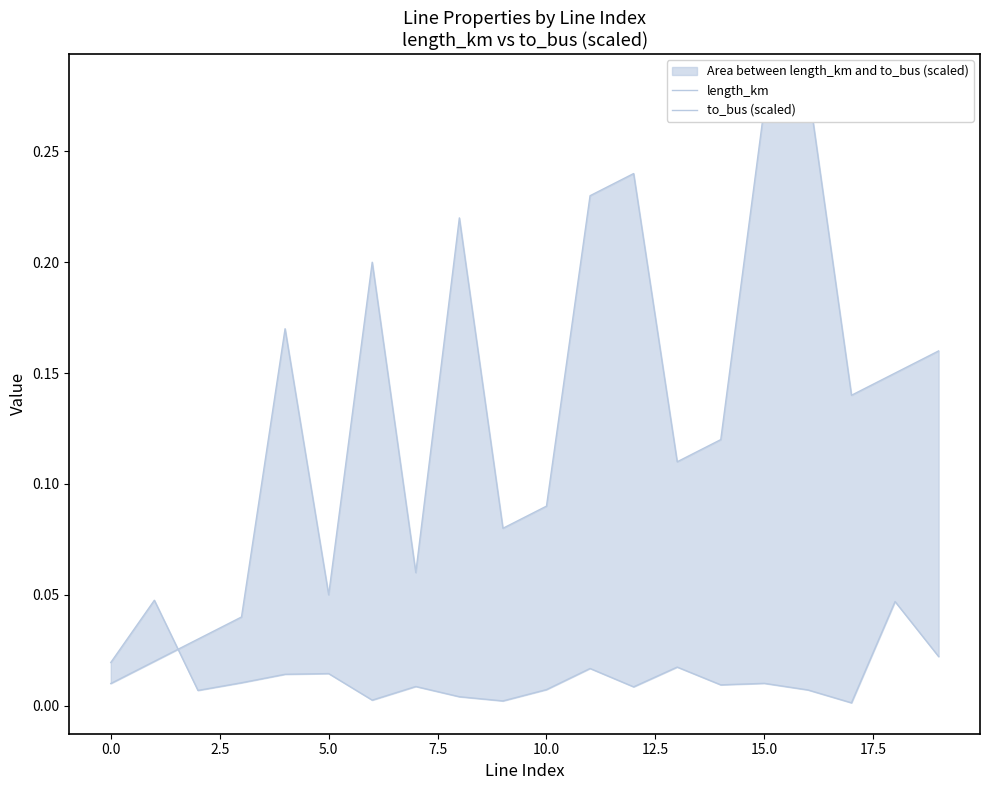

How many categories are shown in the chart?

20